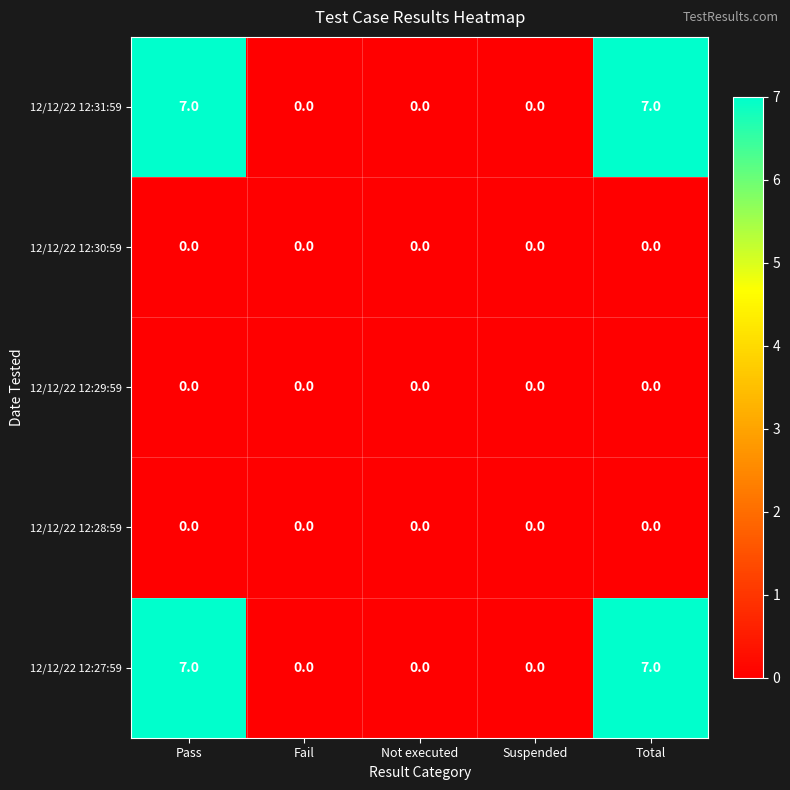

Is it true that 12/12/22 12:31:59 equals 2 at Total?

False